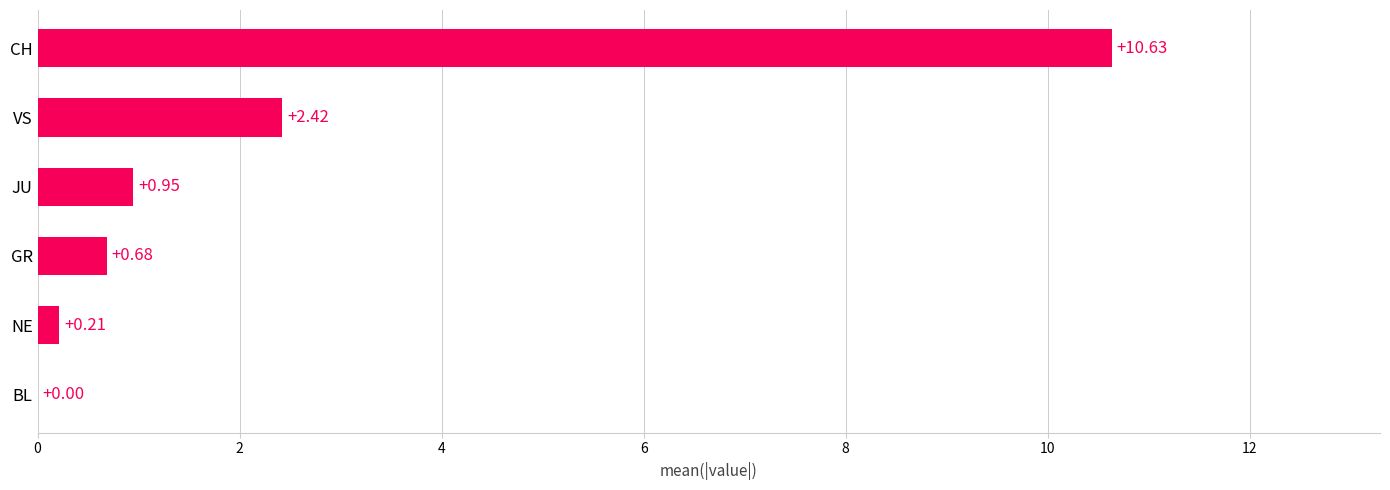

Are the bars horizontal?

Yes